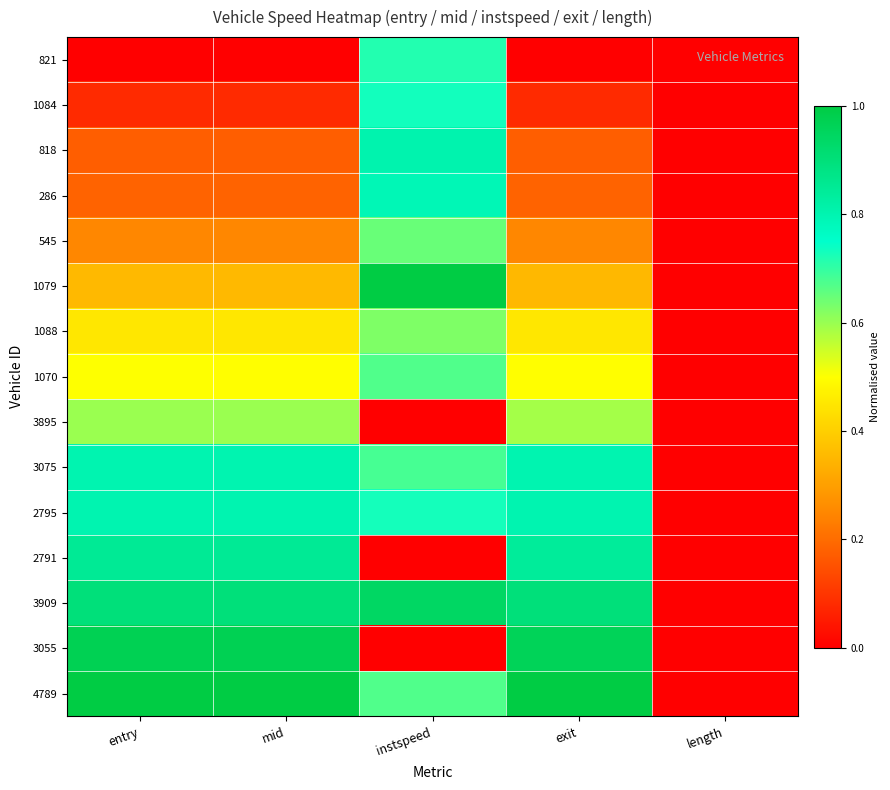

Which category has the highest value across all series?

entry